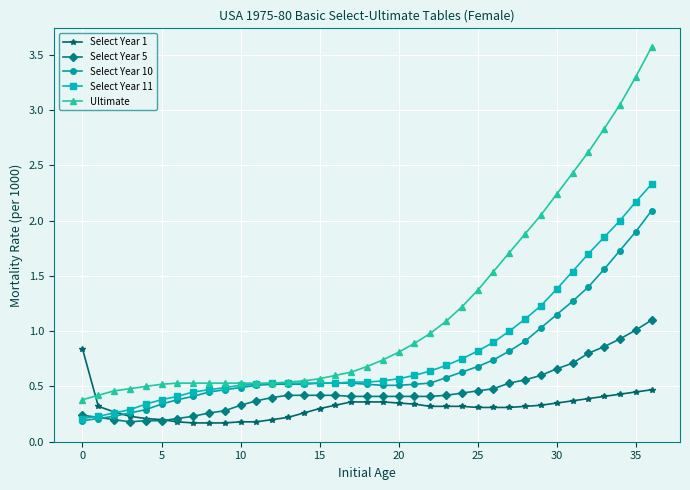

True or false: Ultimate and Select Year 5 cross at least once.

False